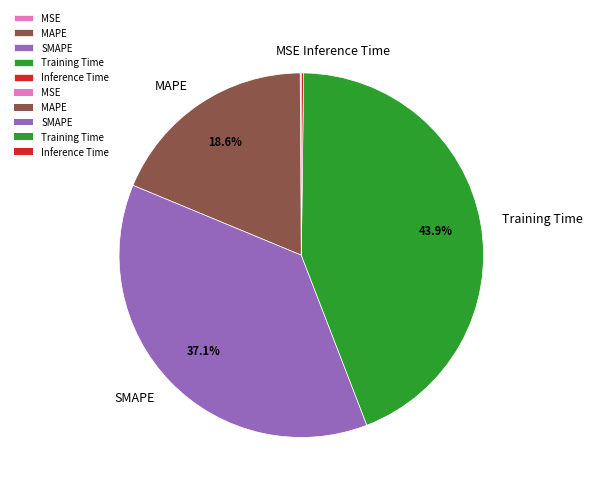

Does MAPE account for over 50% of the chart?

No